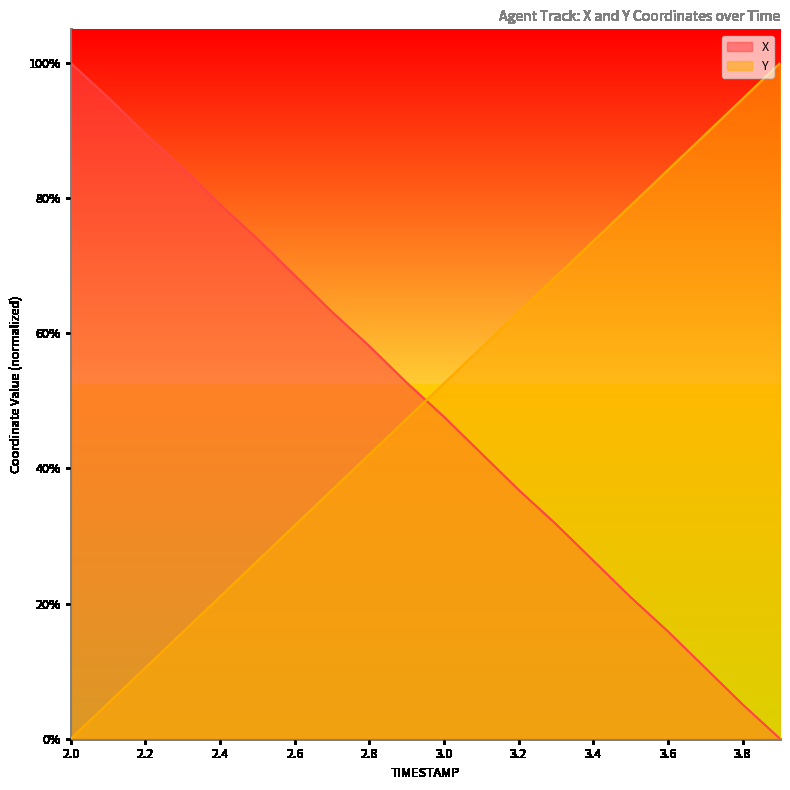

At how many categories does at least one series exceed 0?

20